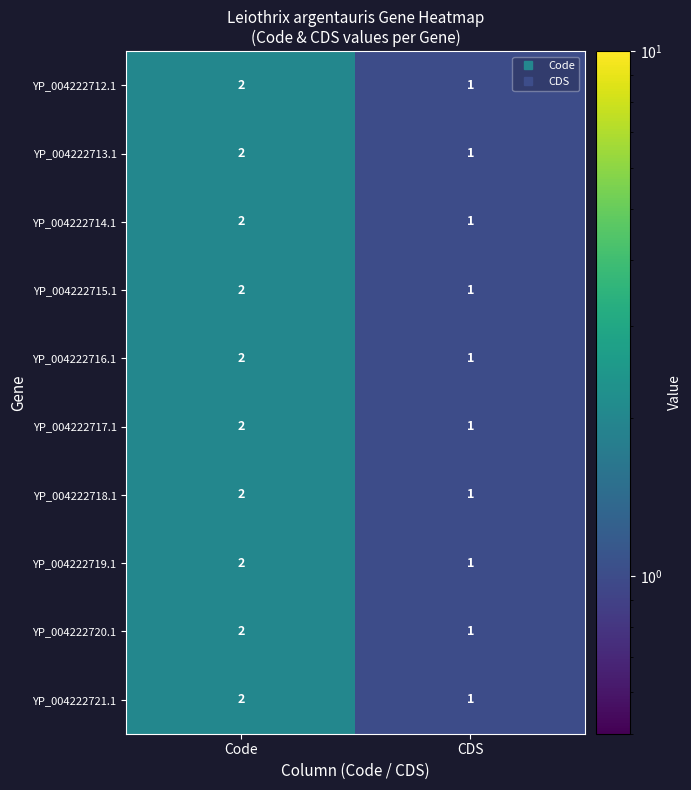

The value of YP_004222720.1 at Code is 3. True or false?

False